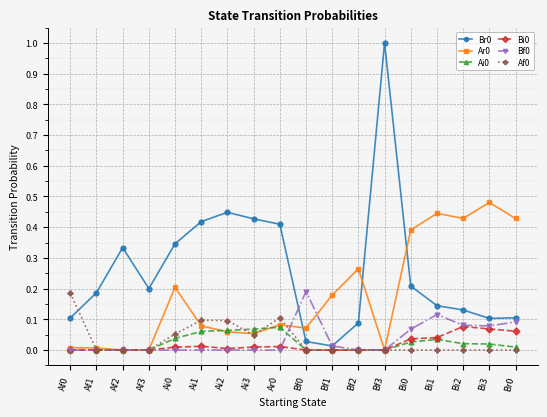

At which category is the sum across all series the highest?

Bf3